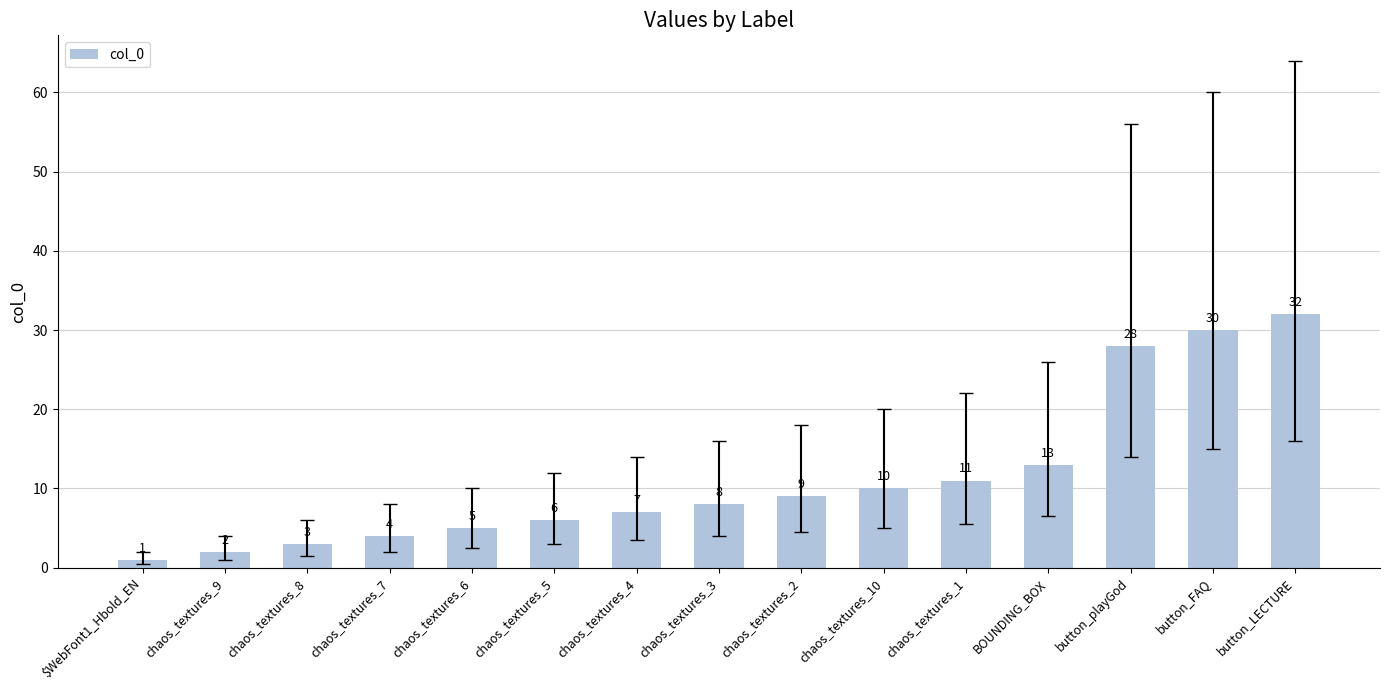

What is the sum of the values at $WebFont1_Hbold_EN and chaos_textures_3?

9